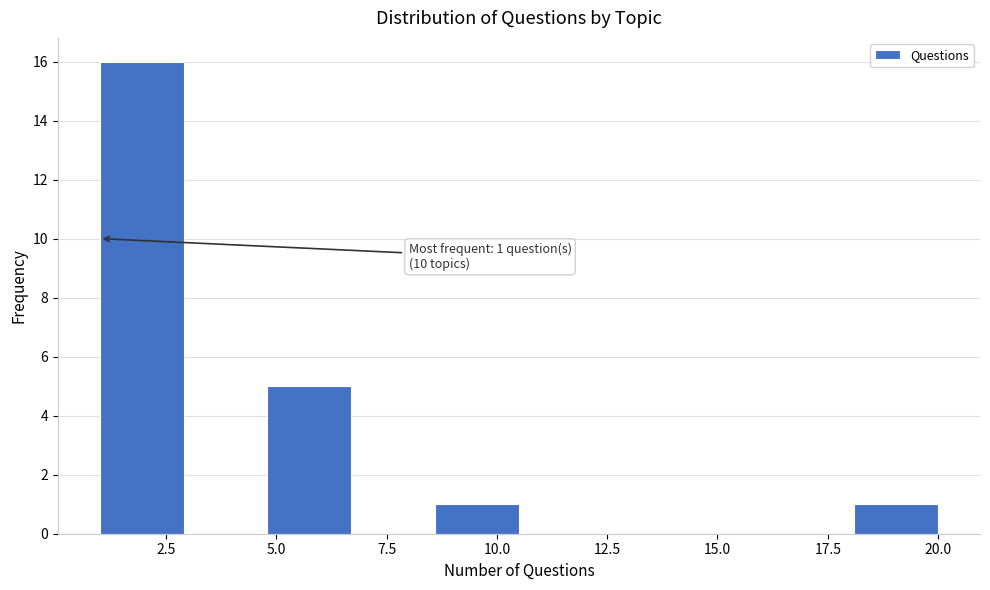

Around what value on the x-axis is the tallest bar? Give the approximate position of its centre, as read against the axis.

2.0